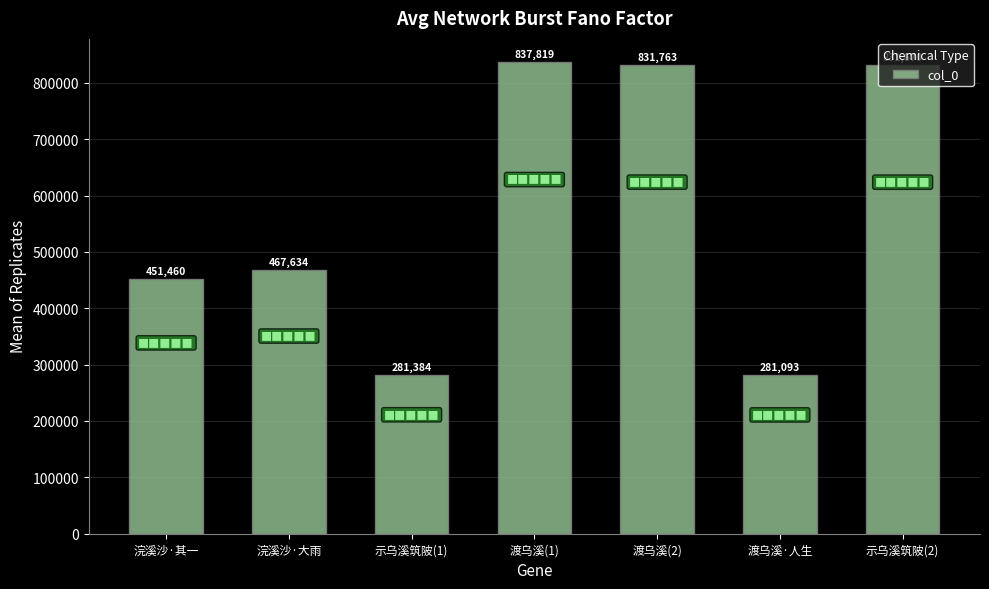

Reading left to right, transcribe all the data shown in this chart.

浣溪沙·其一=451460	浣溪沙·大雨=467634	示乌溪筑陂(1)=281384	渡乌溪(1)=837819	渡乌溪(2)=831763	渡乌溪·人生=281093	示乌溪筑陂(2)=831670